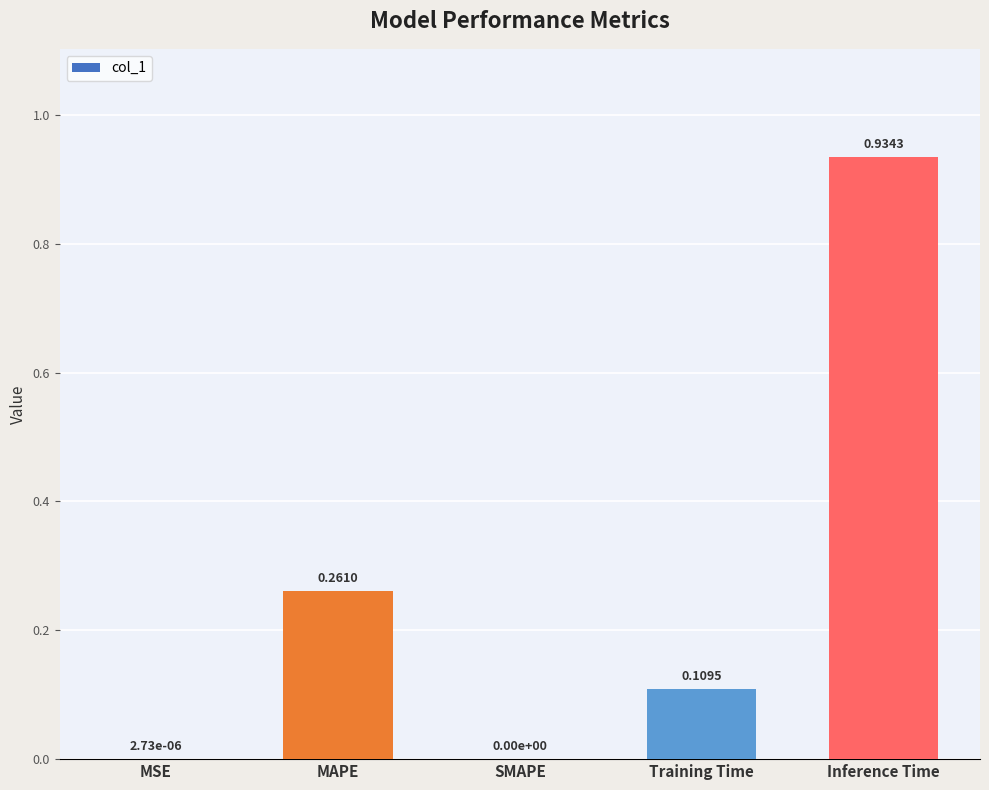

What is the sum of all values?

1.3